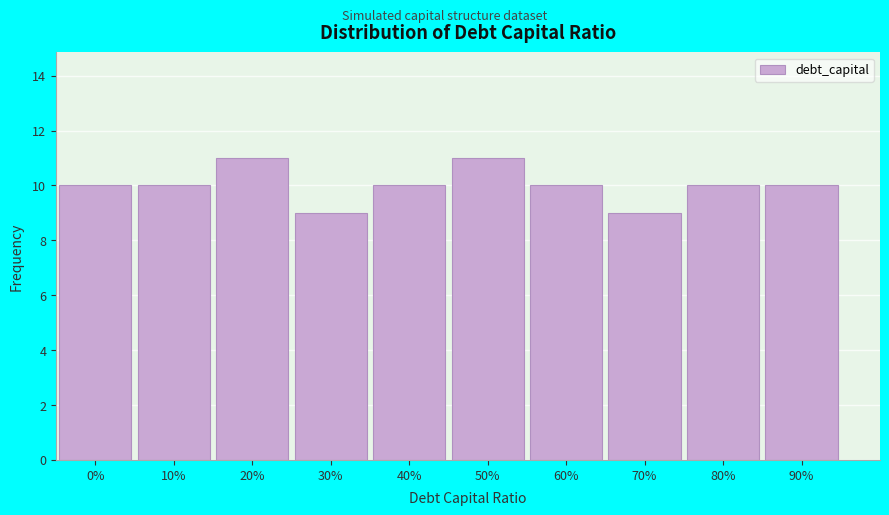

Reading right to left, transcribe all the data shown in this chart.

90%=10	80%=10	70%=9	60%=10	50%=11	40%=10	30%=9	20%=11	10%=10	0%=10